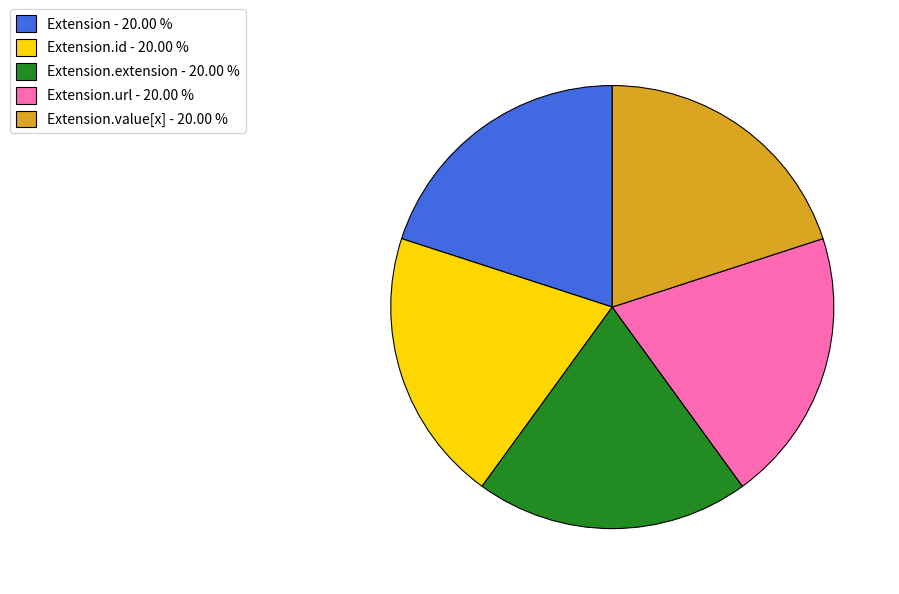

Is the sum of Extension.id - 20.00 % and Extension.url - 20.00 % greater than half?

No